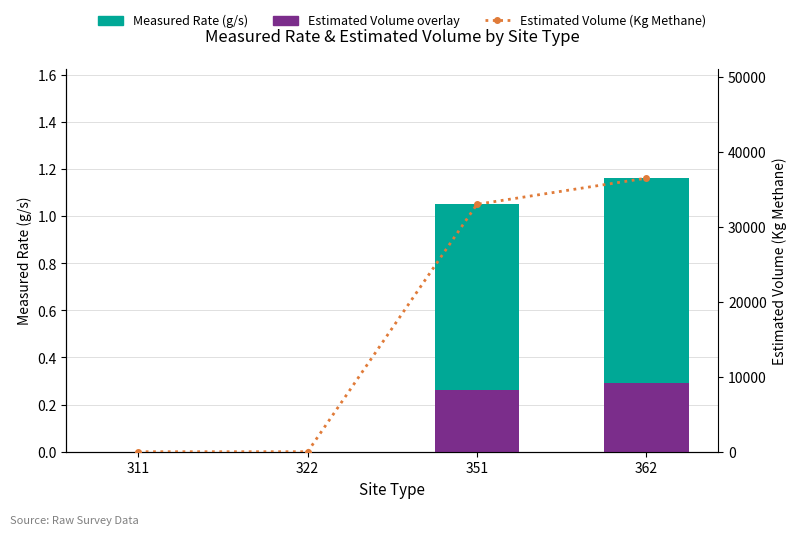

The Measured Rate (g/s) series shows 0.0 at 322. True or false?

True